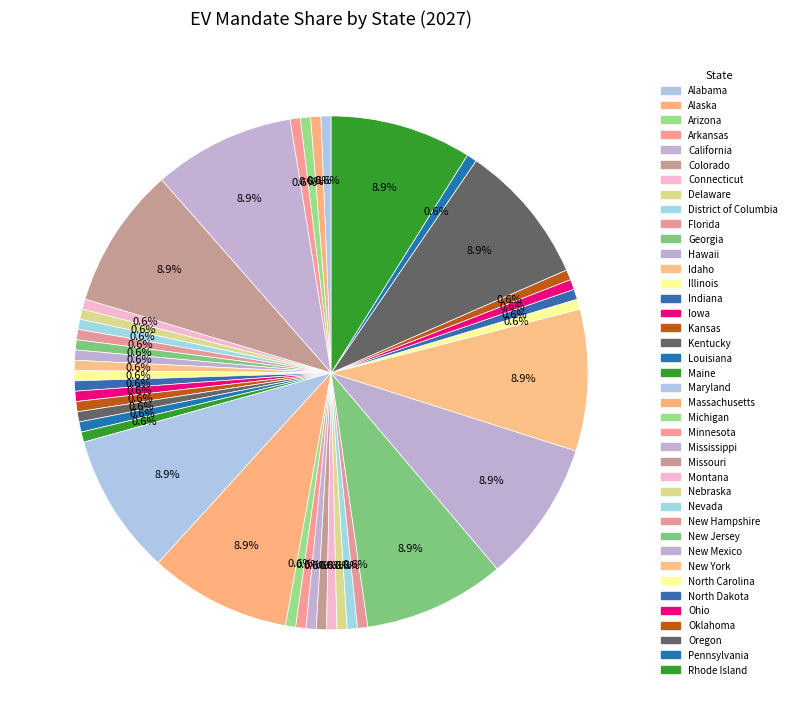

How many segments does this pie chart have?

40